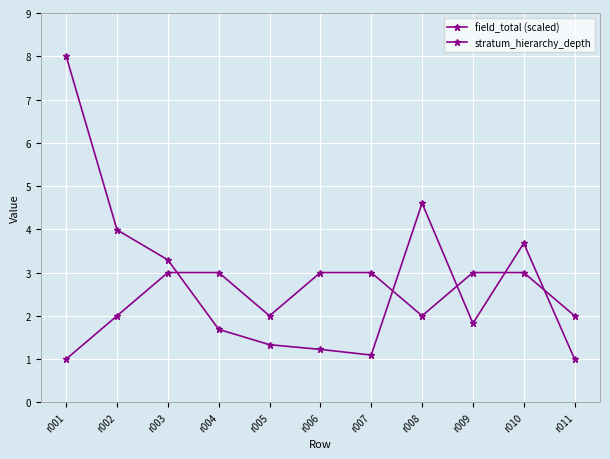

What is the approximate value of field_total (scaled) at r001?

8.0